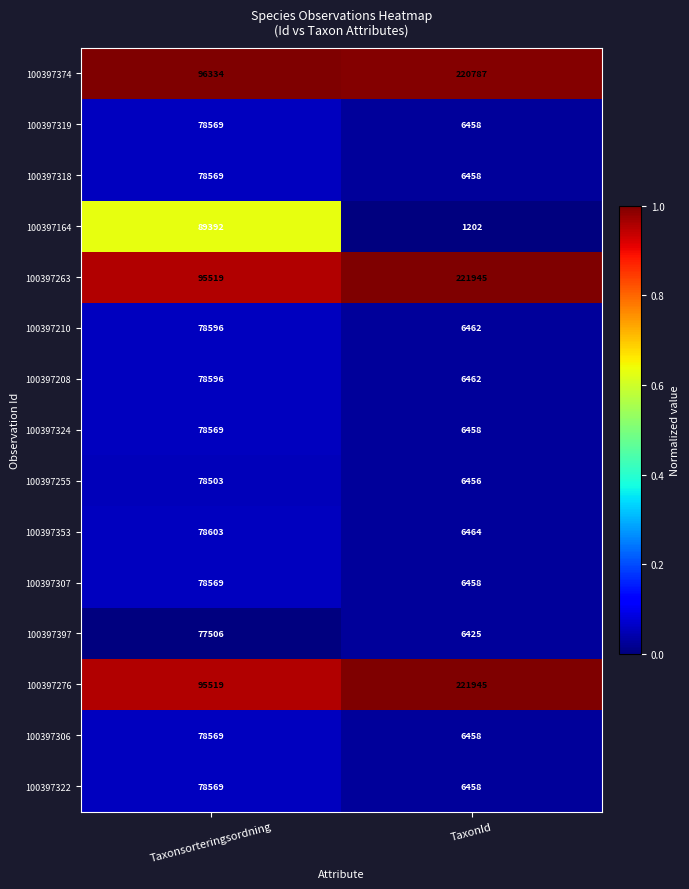

What is the total value across all series at Taxonsorteringsordning?

1239982